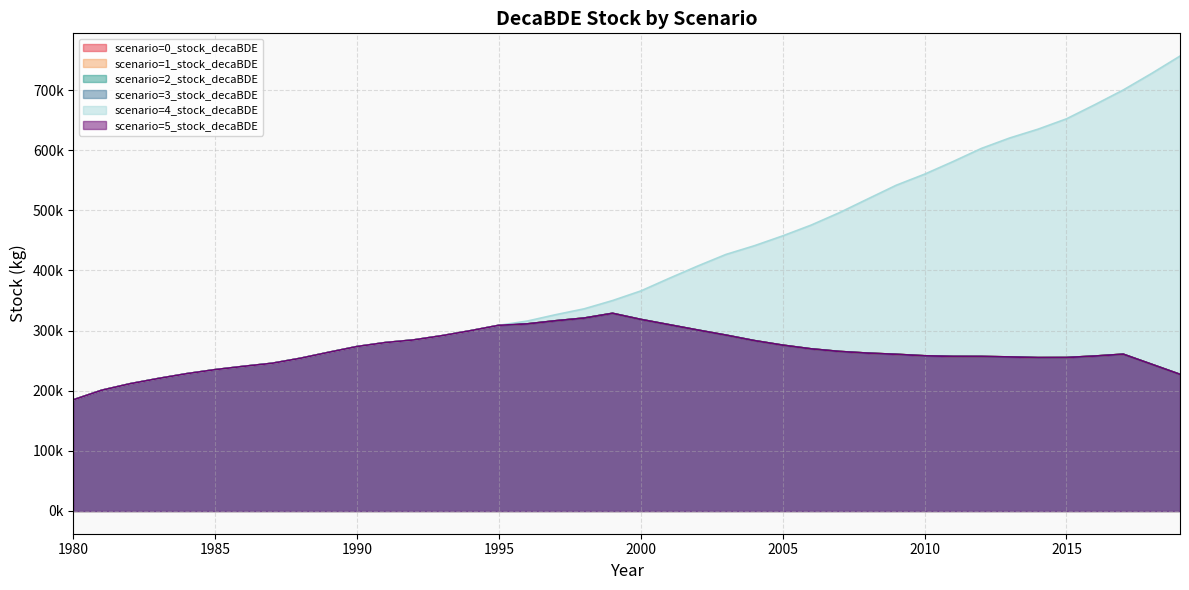

At which label is scenario=2_stock_decaBDE closest to 256816?

2012